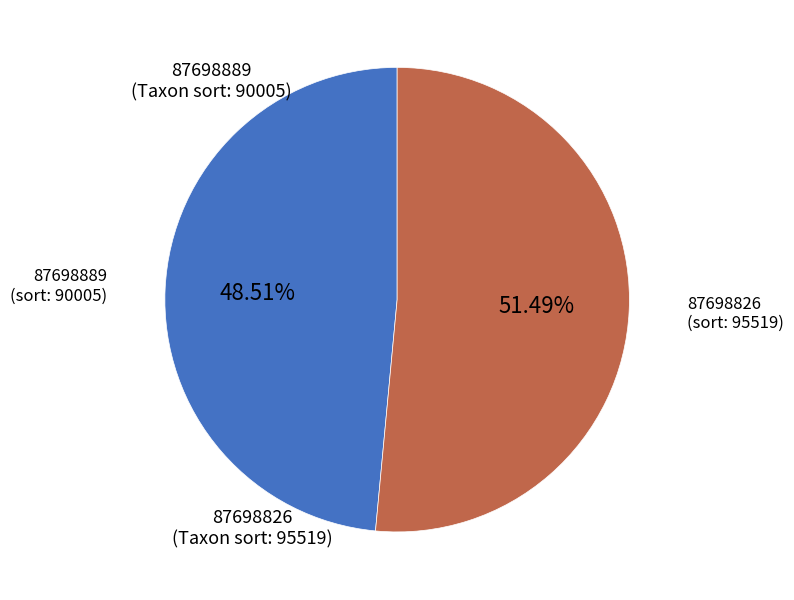

To the nearest percent, what is the difference between the 87698889 and 87698826 slice percentages?

3%